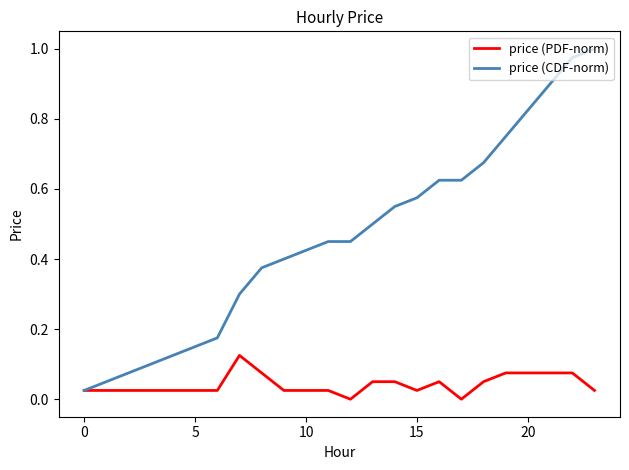

Which series has the largest range (max minus min)?

price (CDF-norm)